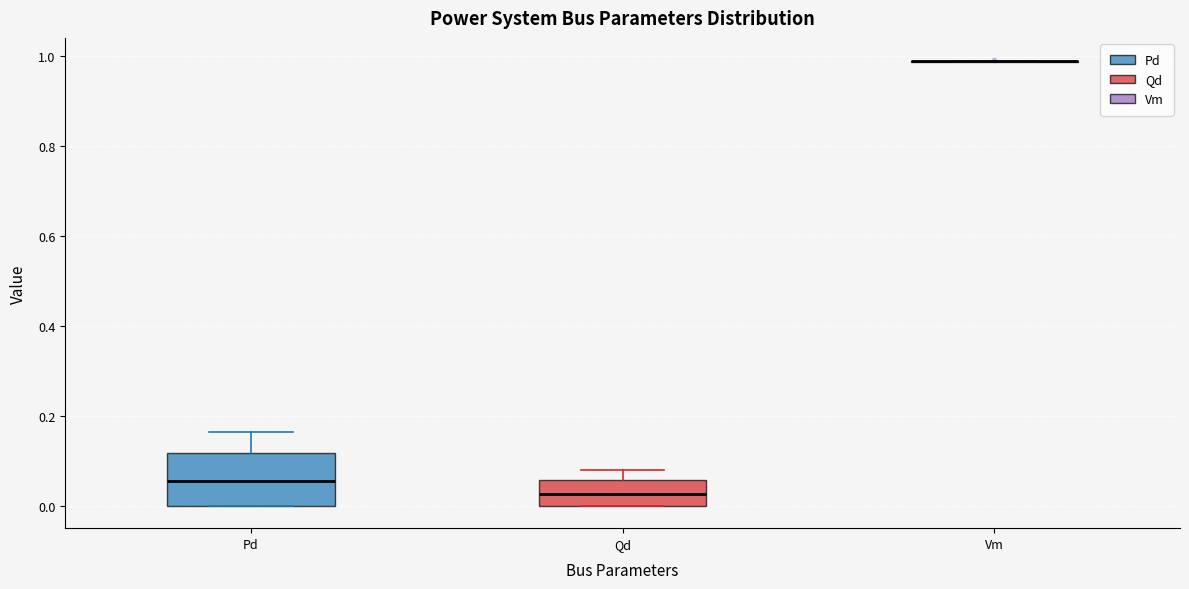

Reading left to right, transcribe this box plot: for each box, give where its median line is, the range the box spans, and where its two whiskers end, as read against the y-axis. The values are not printed on the chart, so give them approximately, as read against the axis.

Pd: median 0.06, box 0.00 to 0.12, whiskers 0.00 to 0.16
Qd: median 0.02, box 0.00 to 0.06, whiskers 0.00 to 0.08
Vm: box collapsed to a line at 0.98, whiskers 0.98 to 1.00